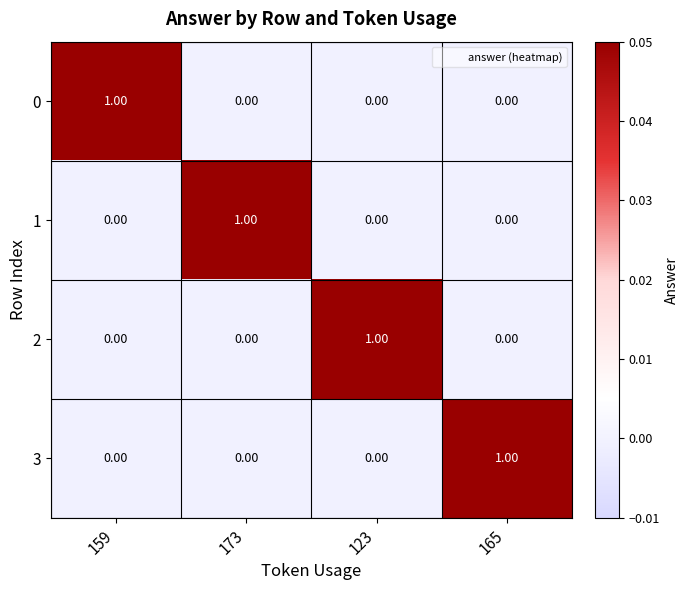

How many distinct data groups are displayed?

4